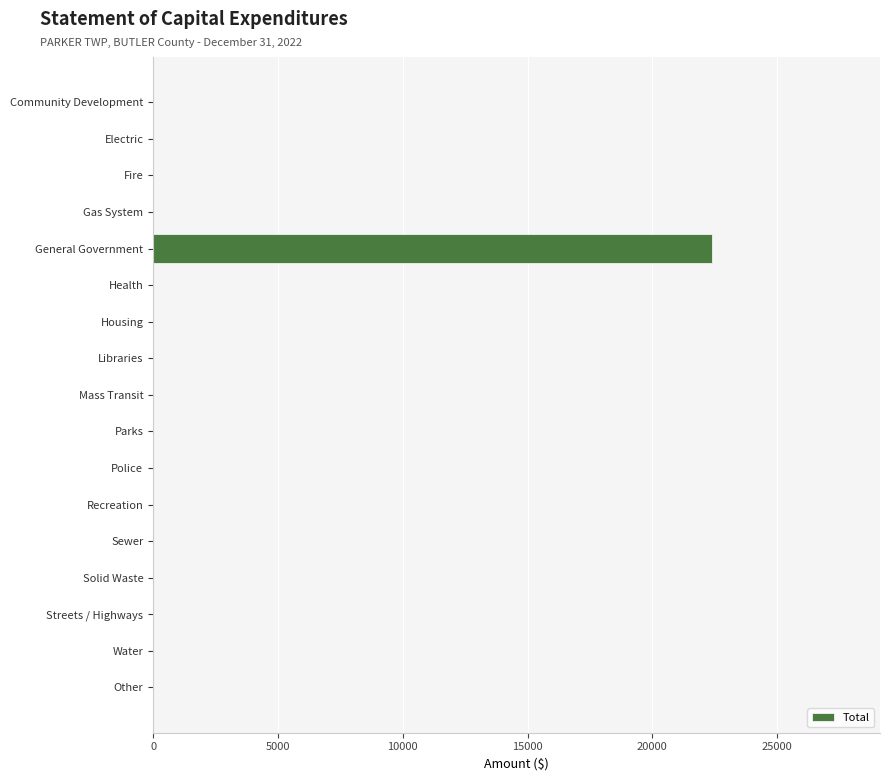

Which label corresponds to the largest value in the chart?

General Government